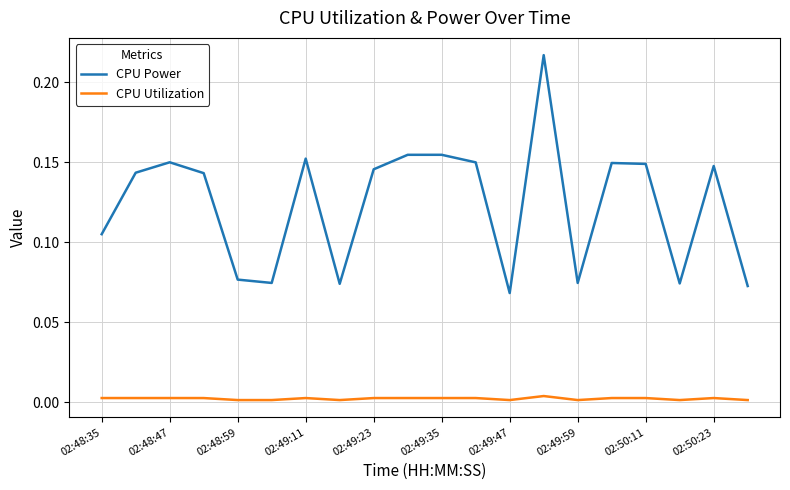

Rank the series by their average value, from lowest to highest.

CPU Utilization, CPU Power